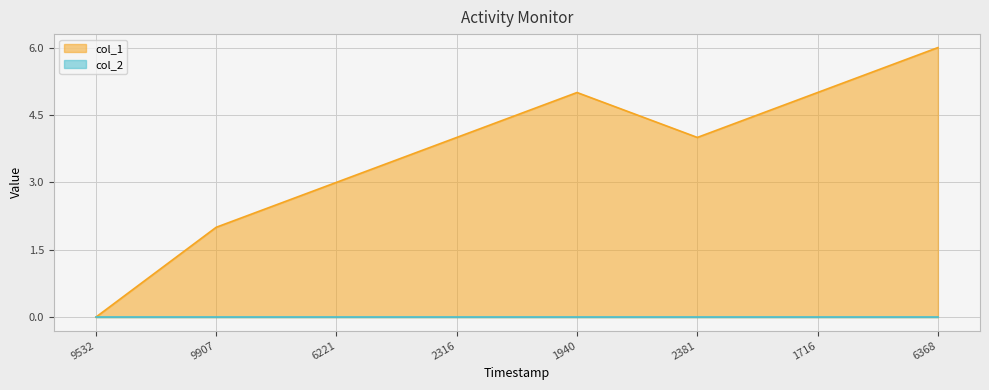

True or false: col_1 has a value of 5 at 1716.

True